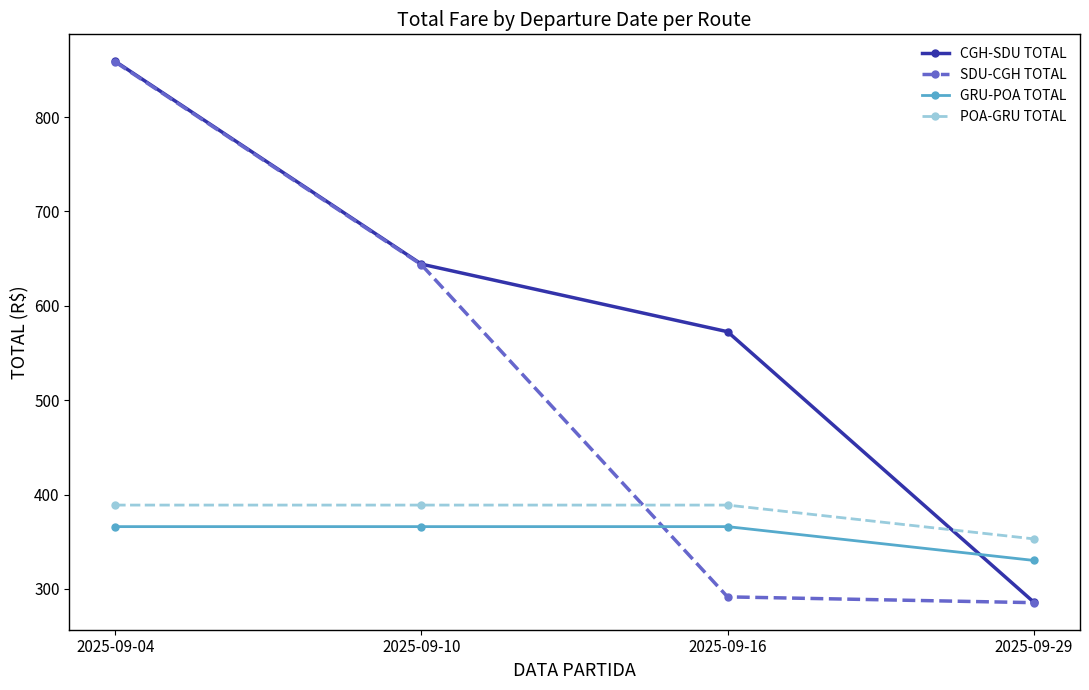

True or false: SDU-CGH TOTAL and POA-GRU TOTAL intersect in this chart.

True